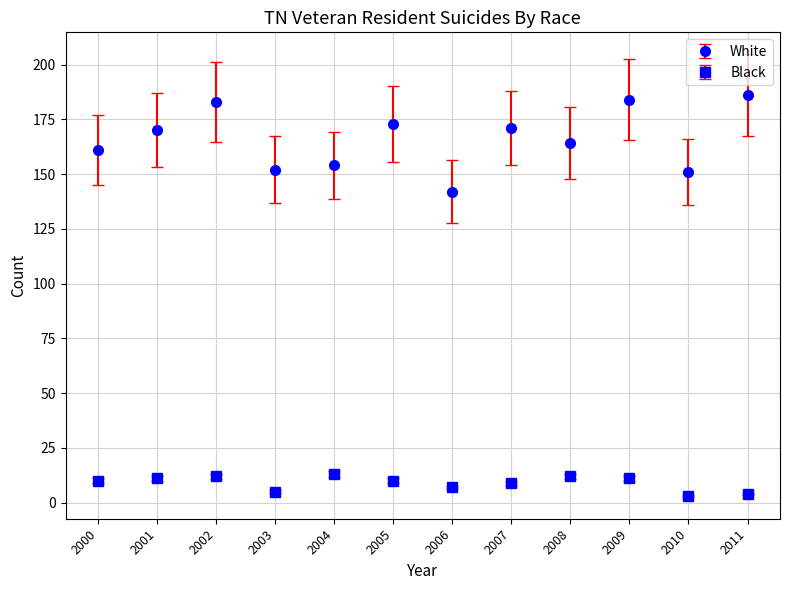

Which series has the largest range (max minus min)?

White